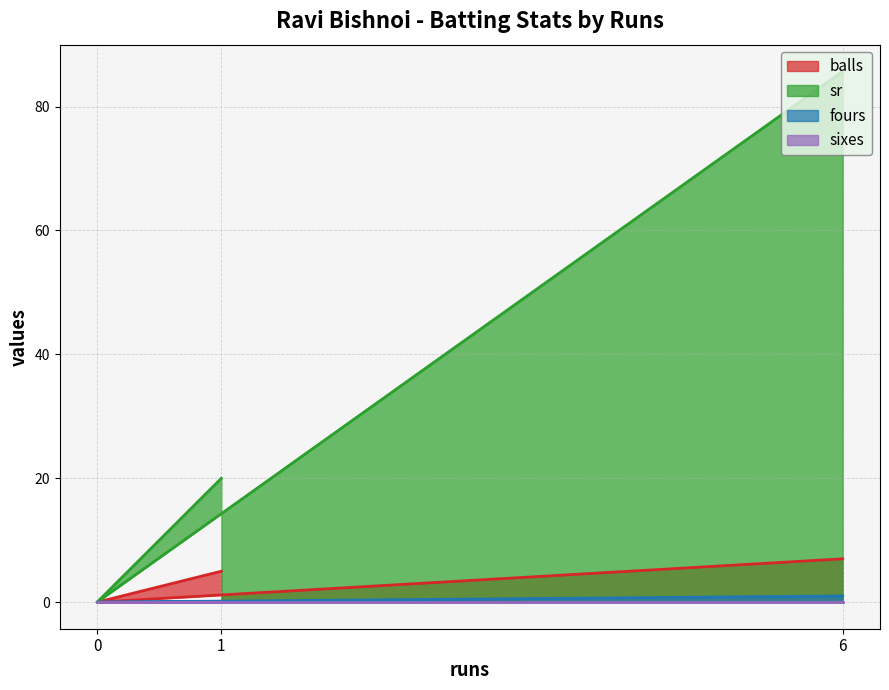

Count the balls values in the range 0 to 7.

3